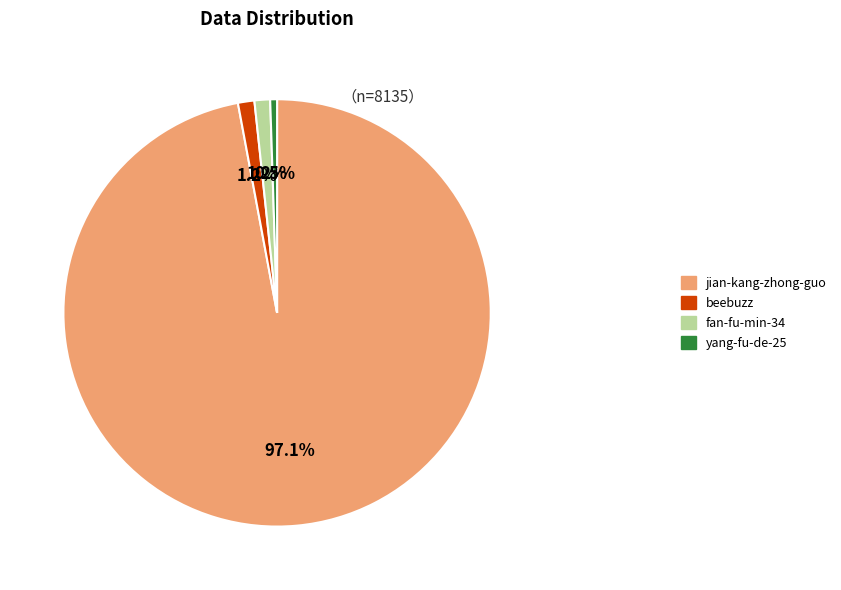

To the nearest percent, what portion does fan-fu-min-34 represent?

1%